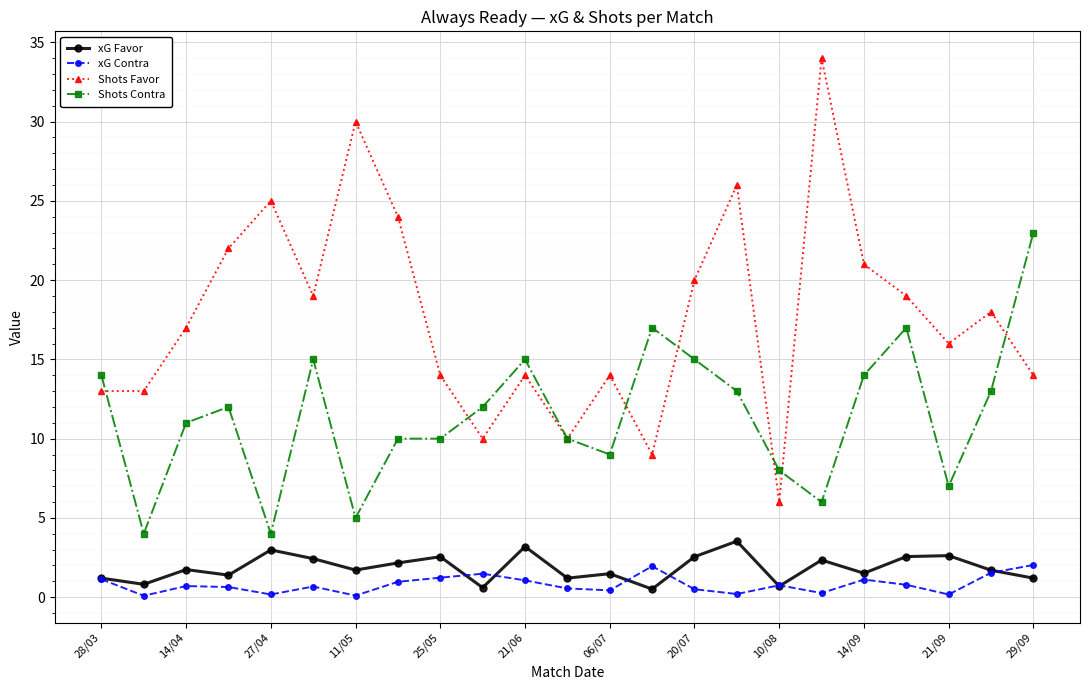

True or false: xG Favor and Shots Favor intersect in this chart.

False